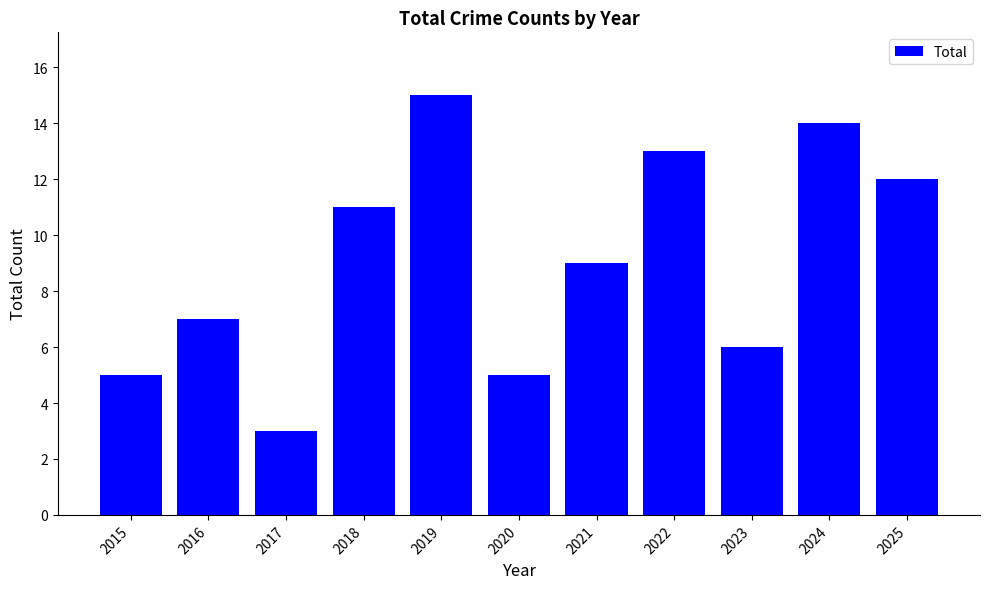

What is the value of the 3rd bar from the left?

3